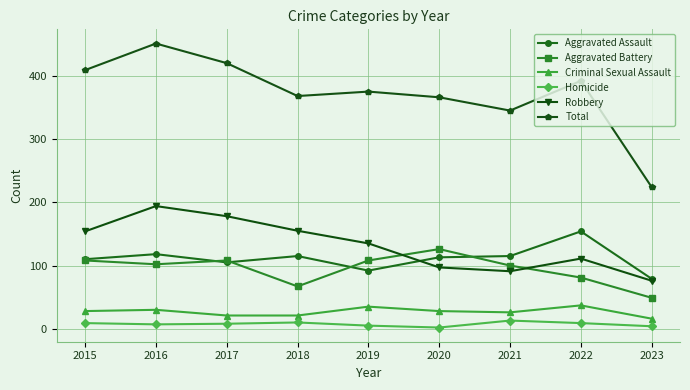

Where is Robbery nearest to the value 135?

2019